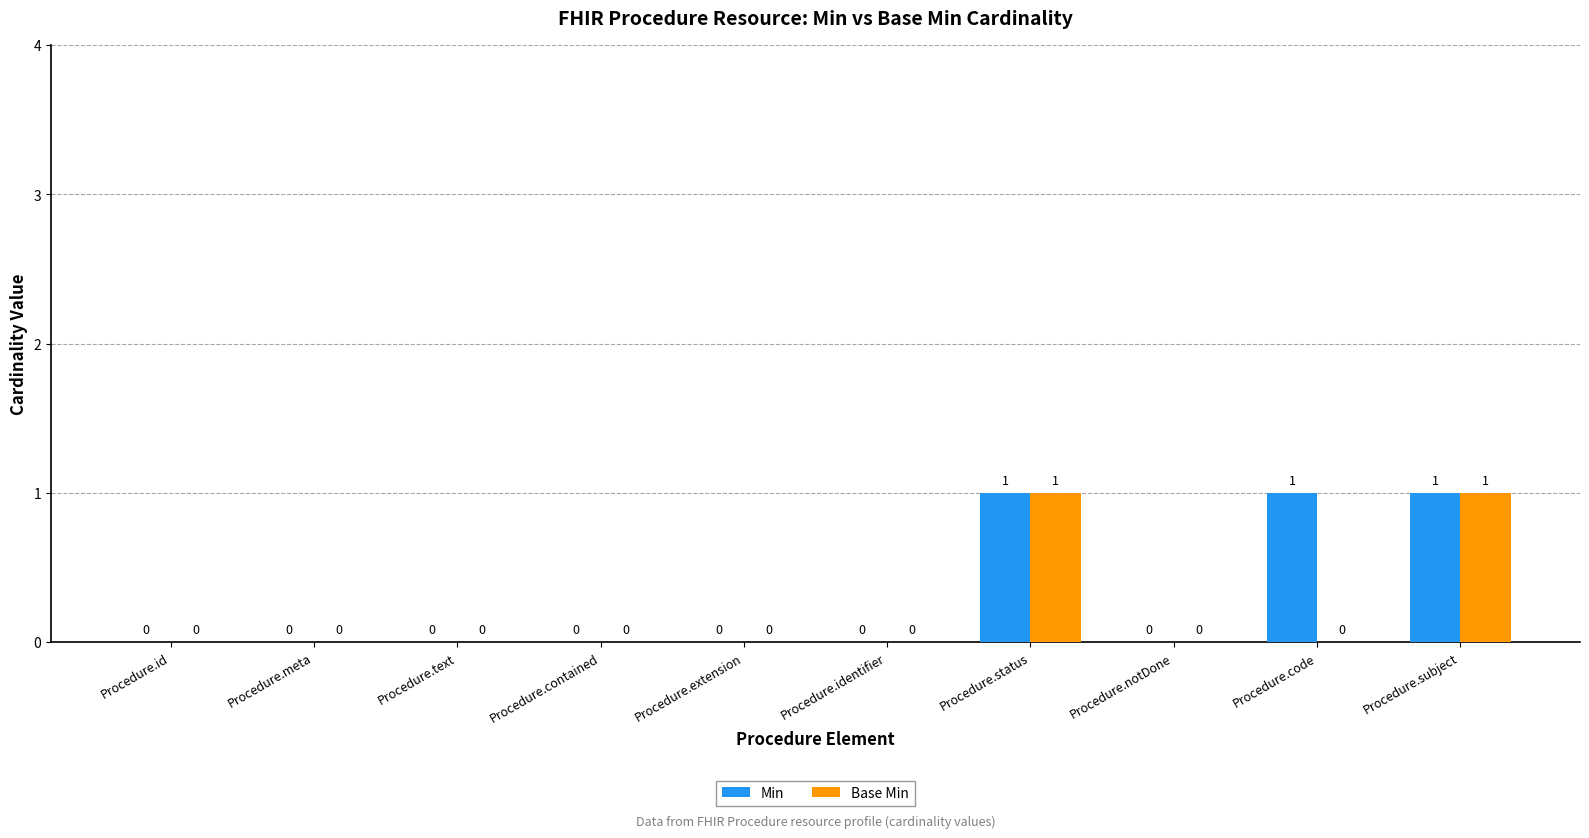

Are the bars grouped side by side (vs. stacked)?

Yes